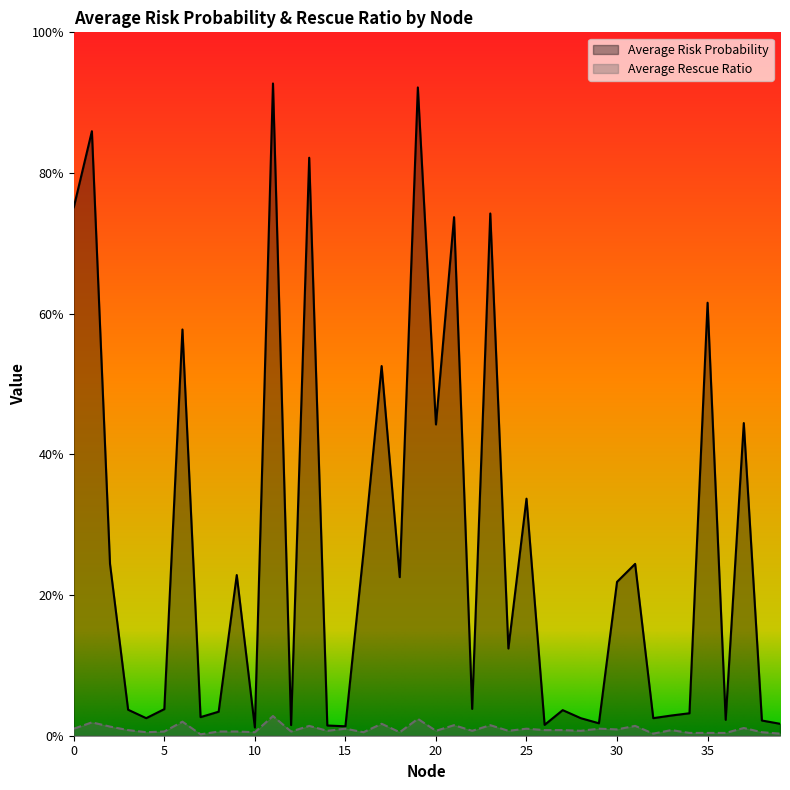

List the series in order of their overall mean, lowest first.

Average Rescue Ratio, Average Risk Probability